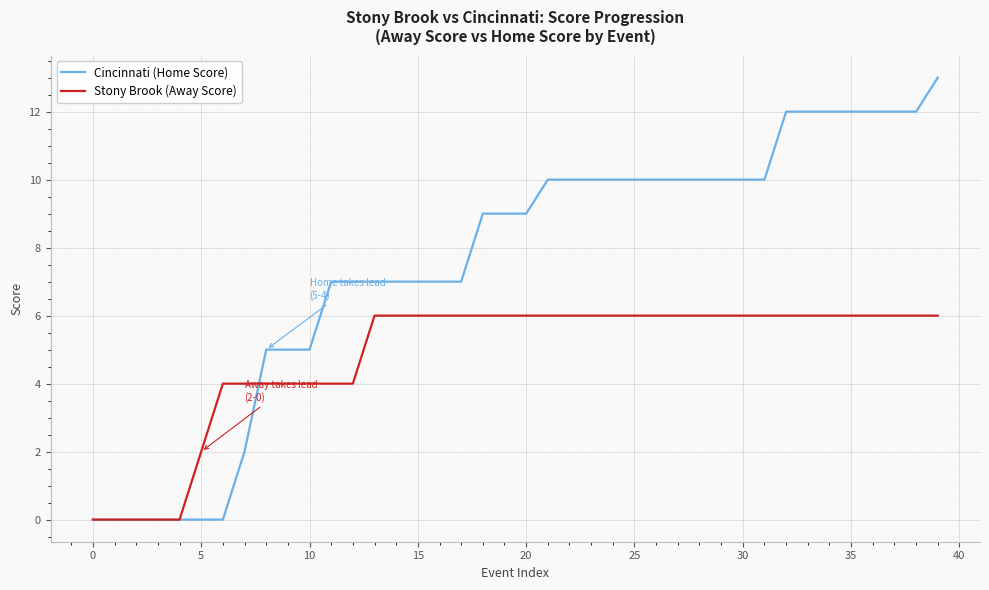

How many Stony Brook (Away Score) values are between 4 and 6?

34